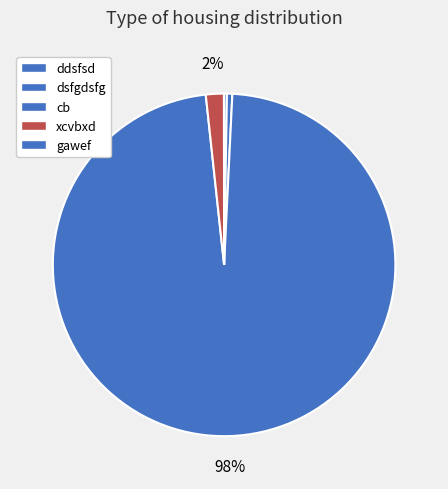

To the nearest percent, what is the difference between the largest and smallest slice percentages?

98%